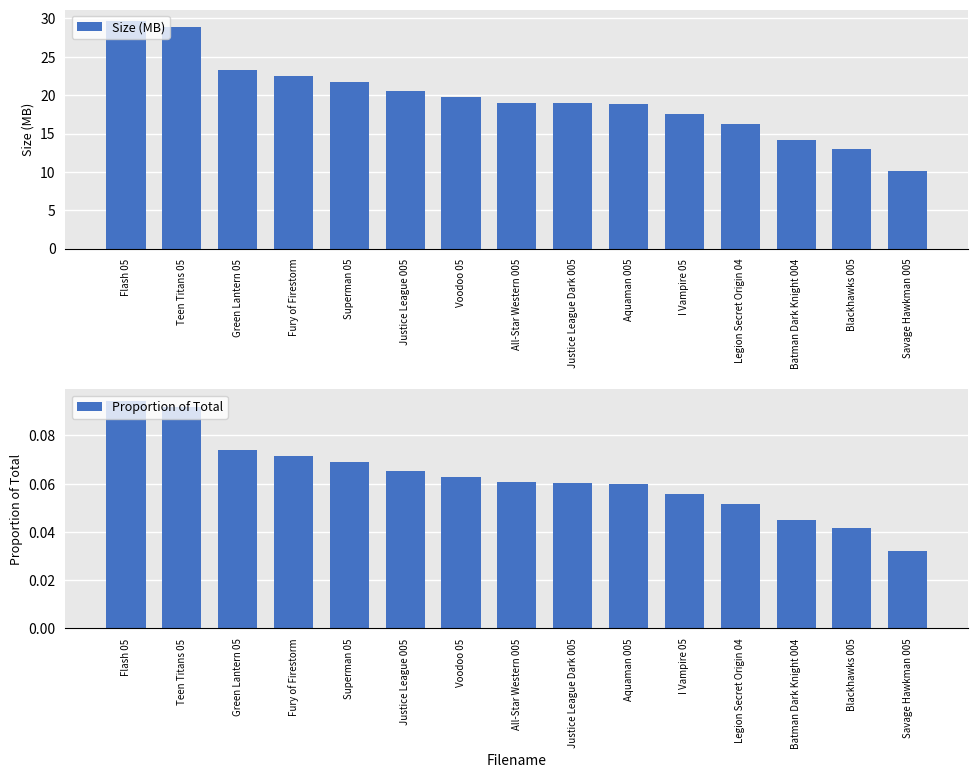

What is the value of the Proportion of Total bar at the 4th from the left?

0.1